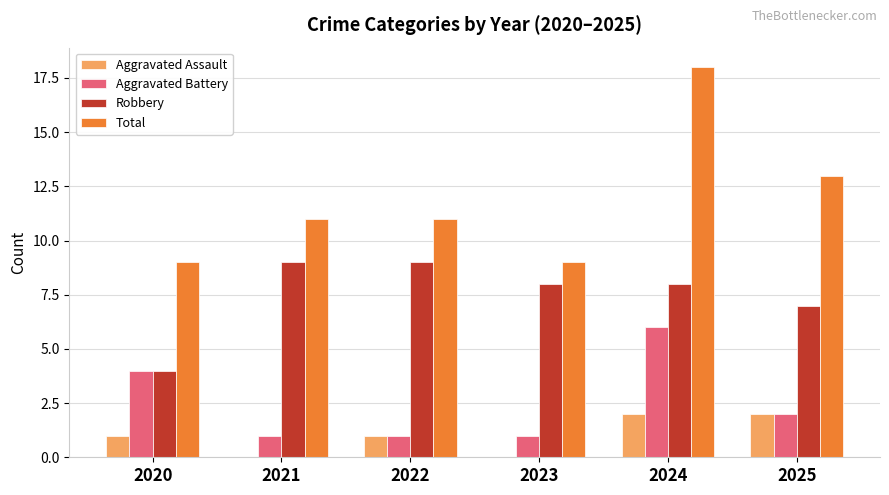

What is the maximum value shown in the chart?

18